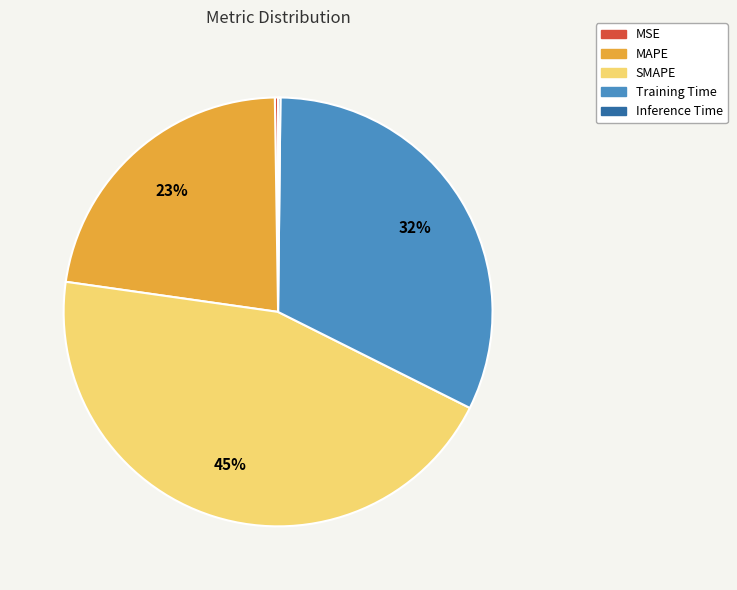

Is there a majority slice in this chart?

No